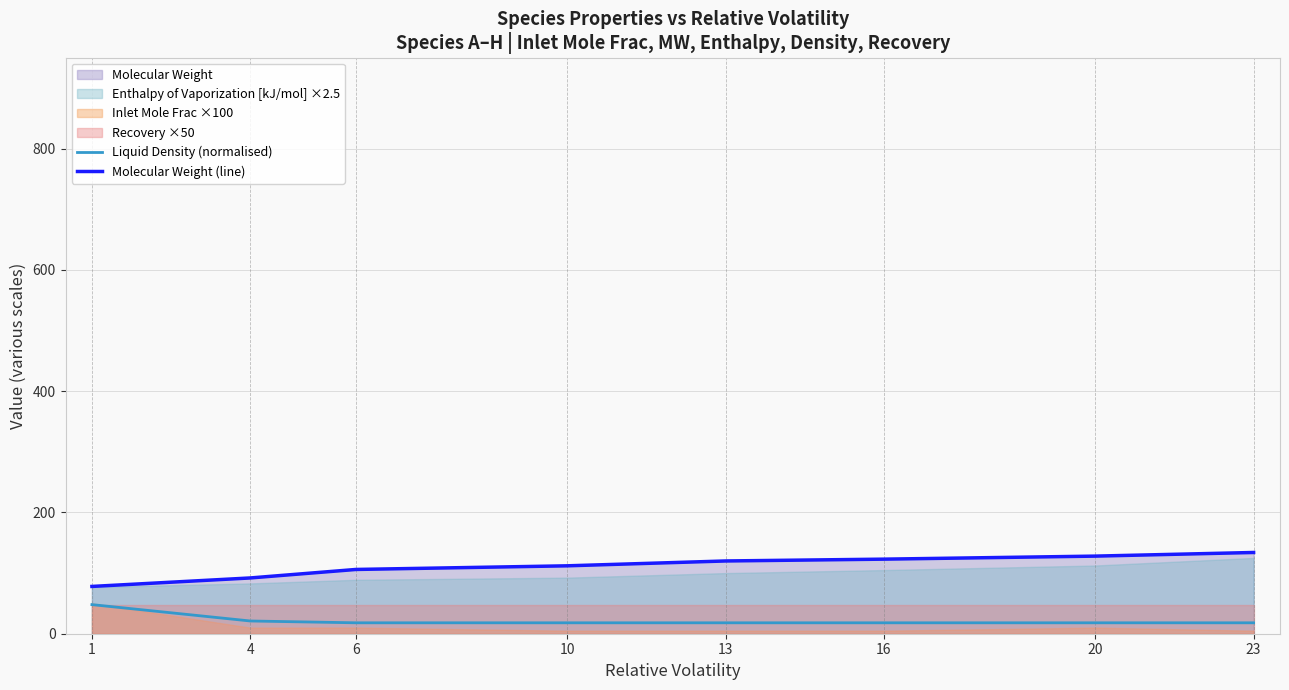

True or false: Liquid Density (normalised) has more than 2 points higher than both neighbors.

False